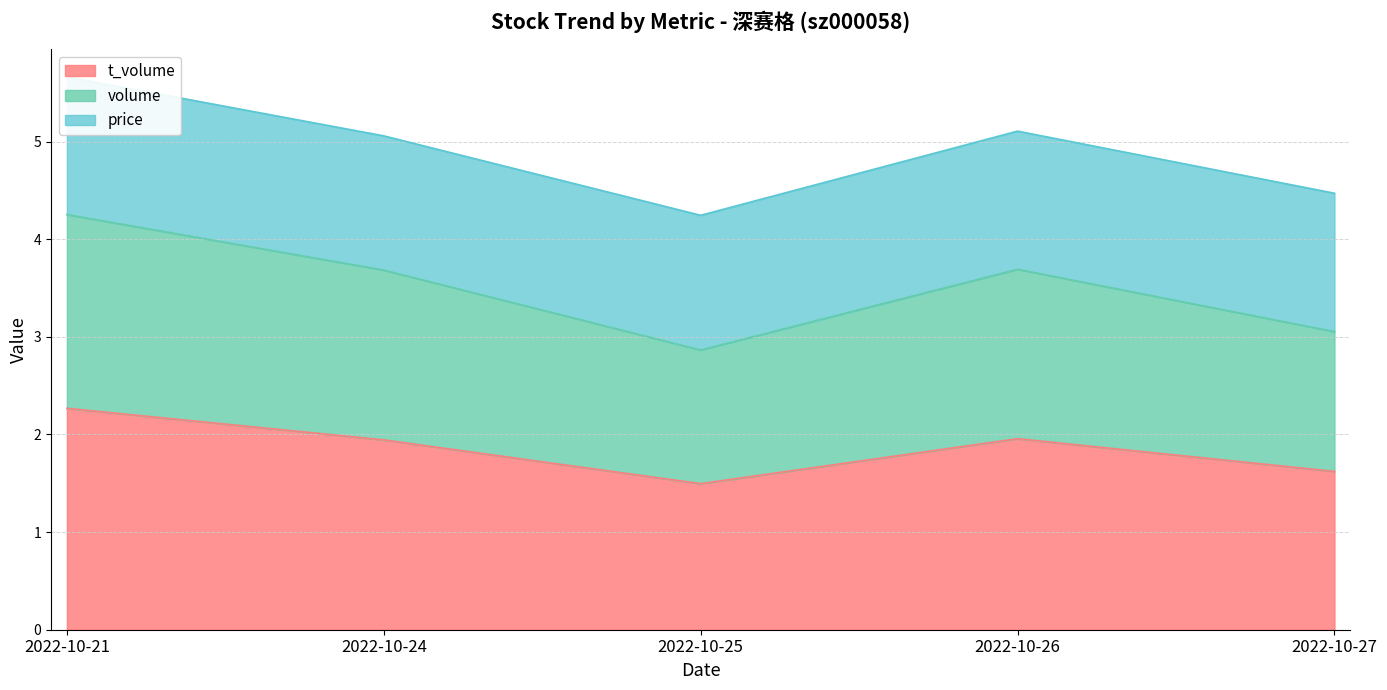

List the labels in order of t_volume value, smallest first.

2022-10-25, 2022-10-27, 2022-10-24, 2022-10-26, 2022-10-21